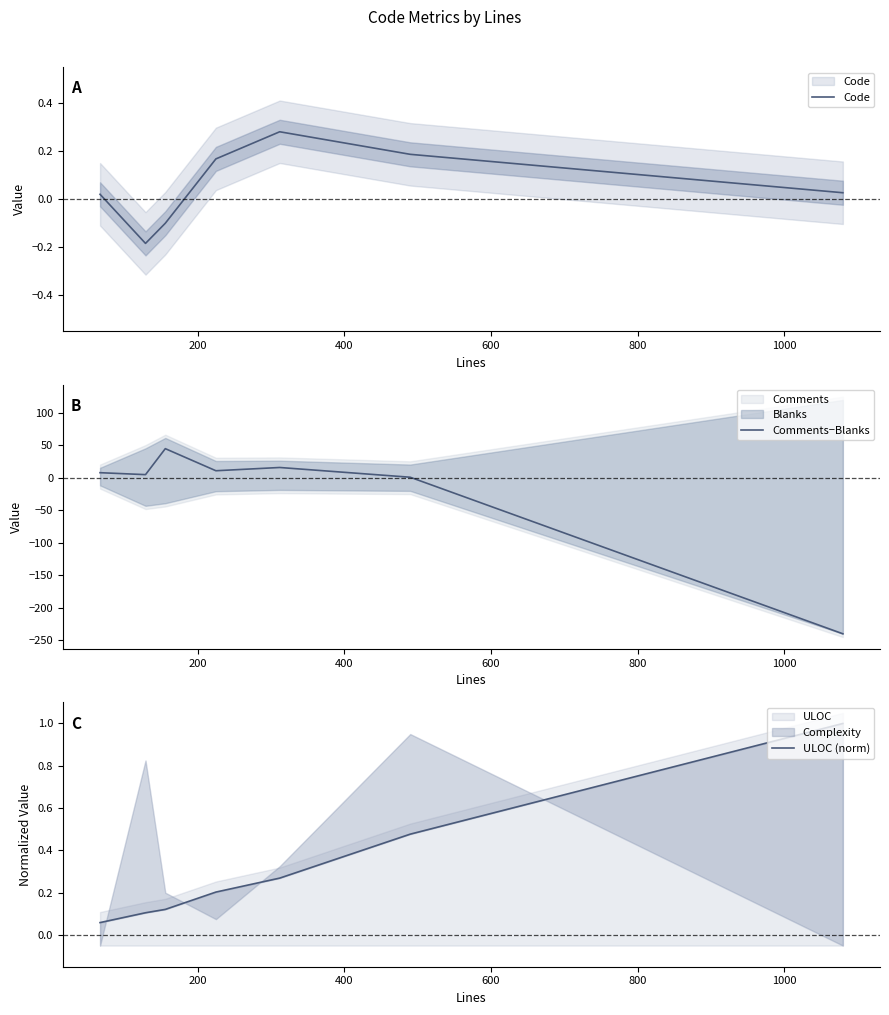

How many values in Code are below zero?

2